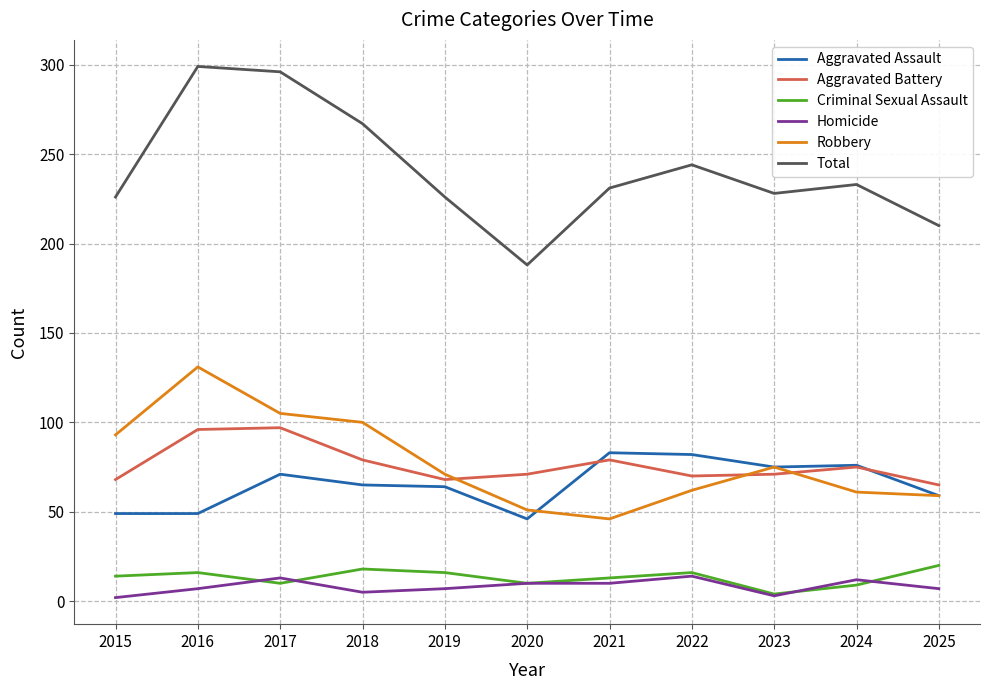

True or false: Homicide and Robbery cross at least once.

False